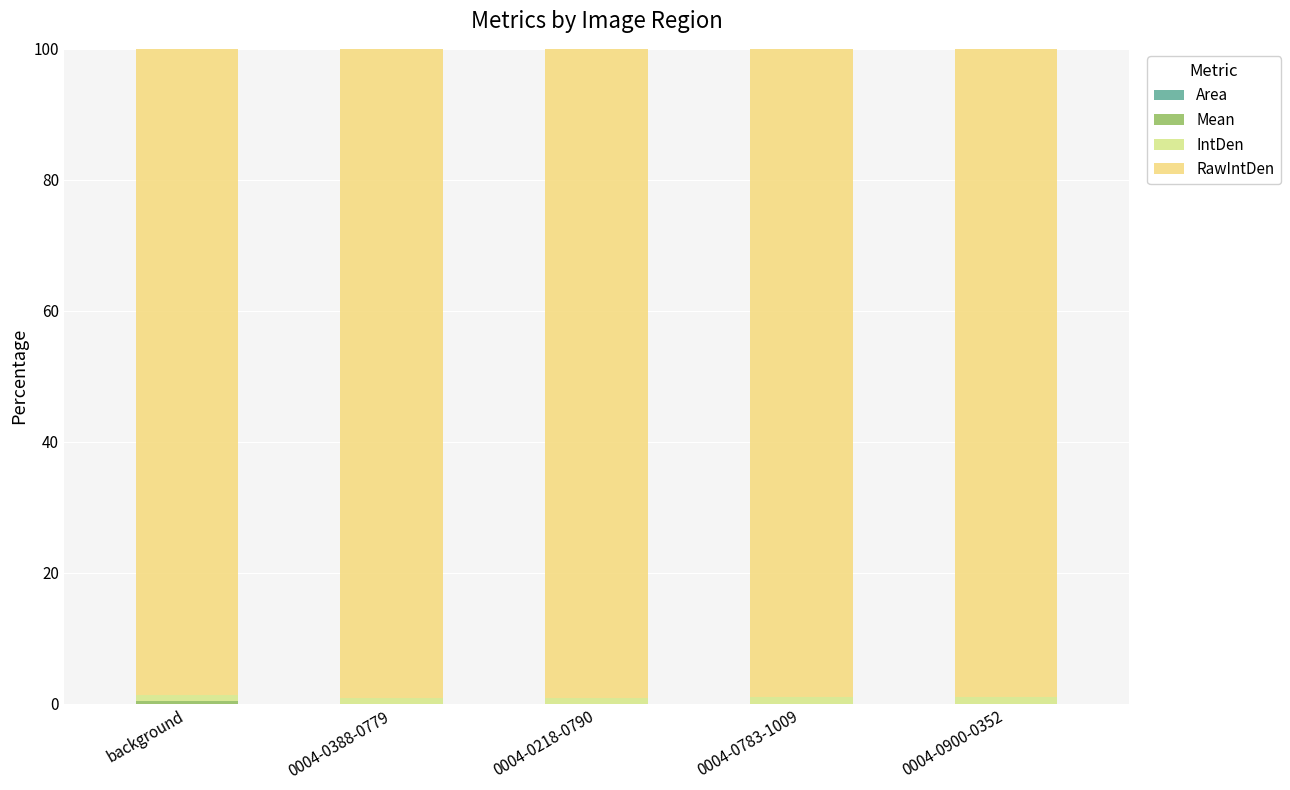

Does the chart contain stacked bars?

Yes